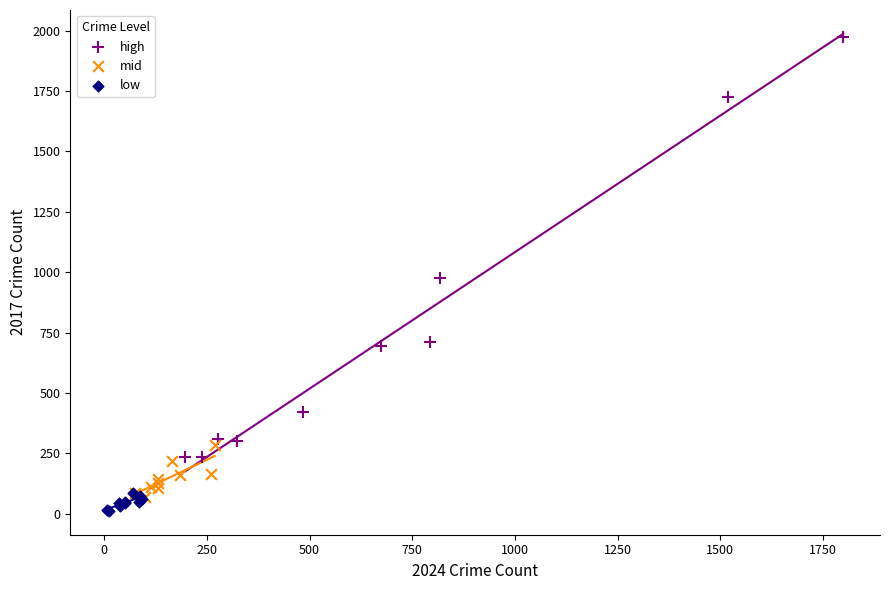

What are all the series names shown in the legend?

high, mid, low